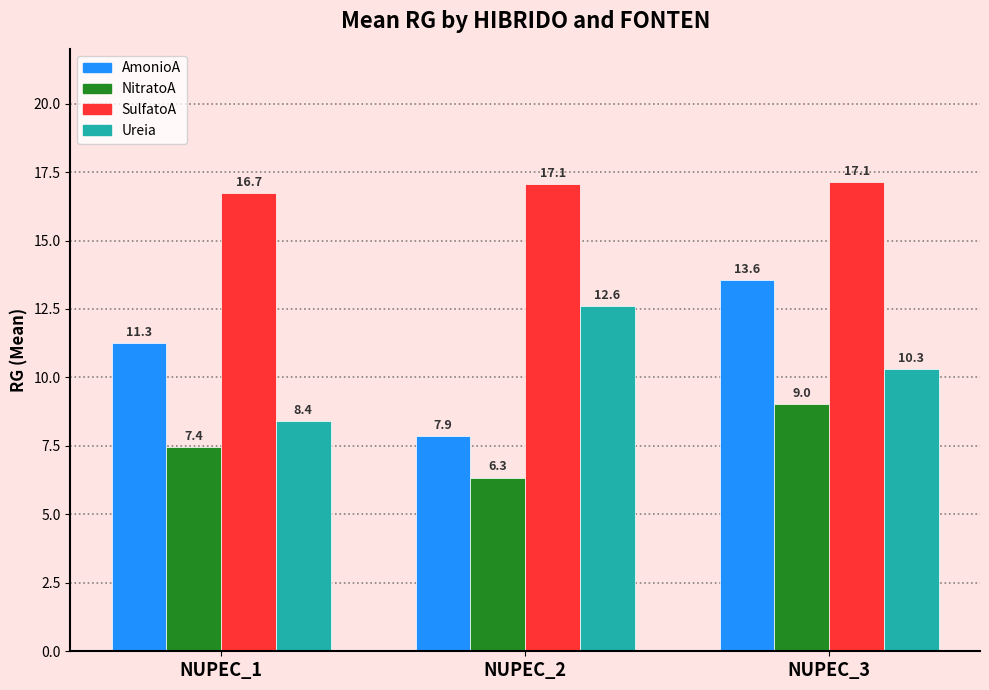

Reading left to right, what are all the values shown in this chart?

AmonioA: 11.3	7.9	13.6
NitratoA: 7.4	6.3	9.0
SulfatoA: 16.7	17.1	17.1
Ureia: 8.4	12.6	10.3